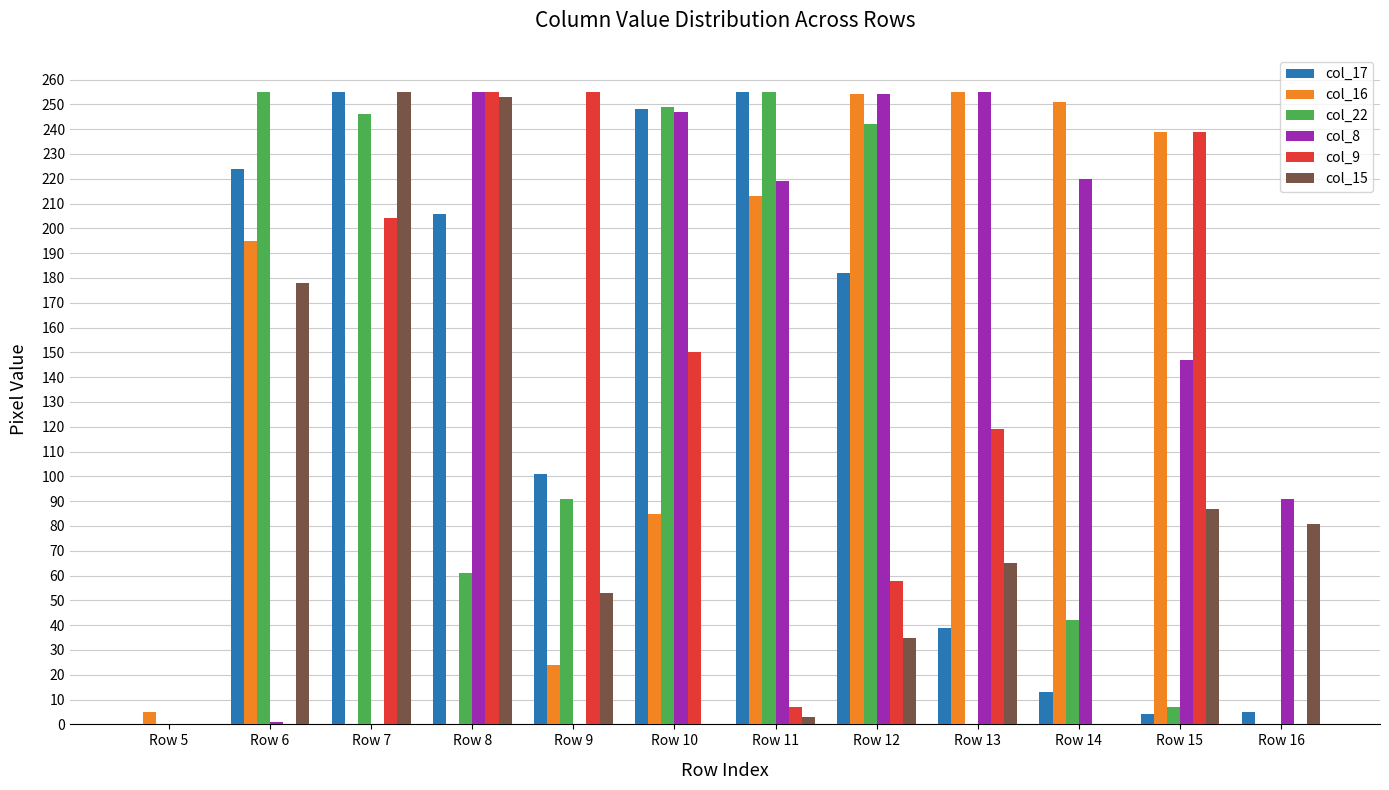

Is the value of col_17 at Row 9 greater than the value of col_15 at Row 15?

Yes